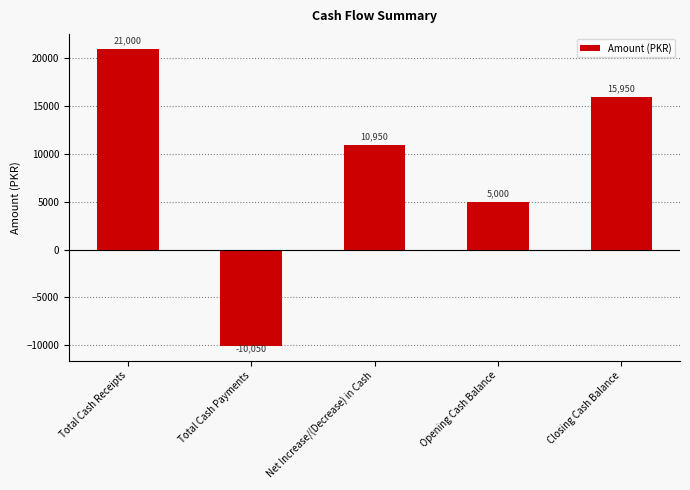

What is the label of the 2nd bar from the right?

Opening Cash Balance